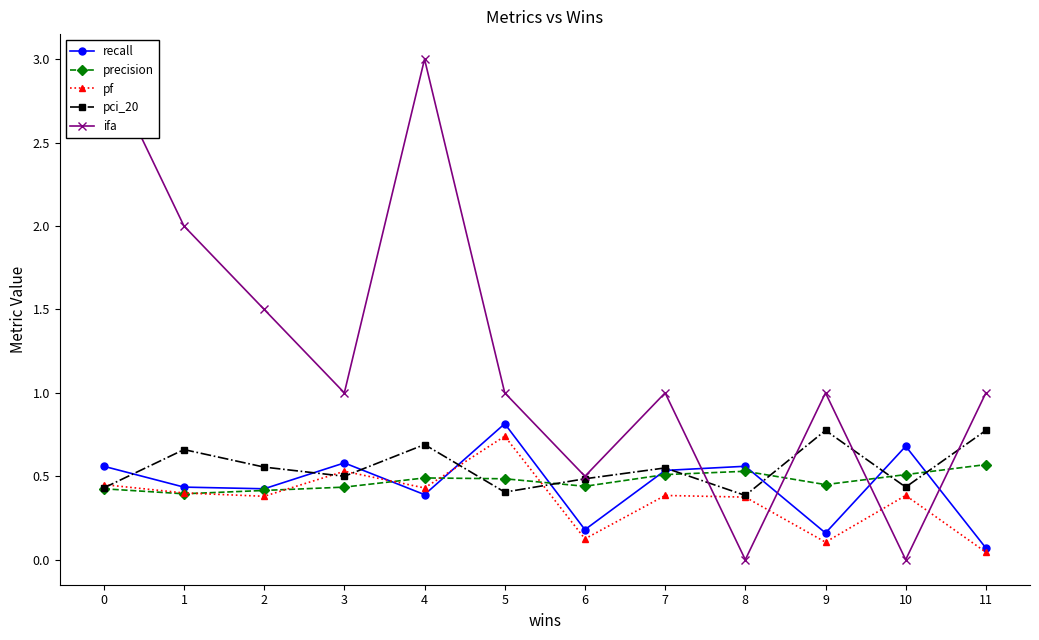

In ifa, how many points are lower than both neighbors (excluding endpoints)?

4